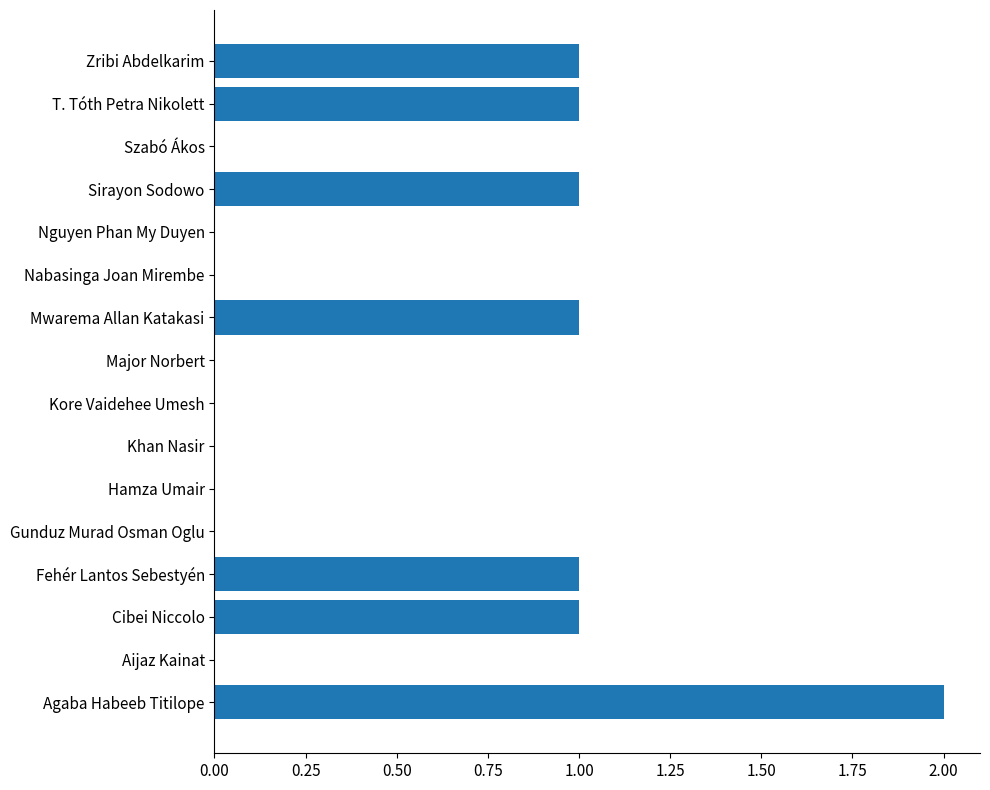

The chart shows a value of 0 at Gunduz Murad Osman Oglu. True or false?

True